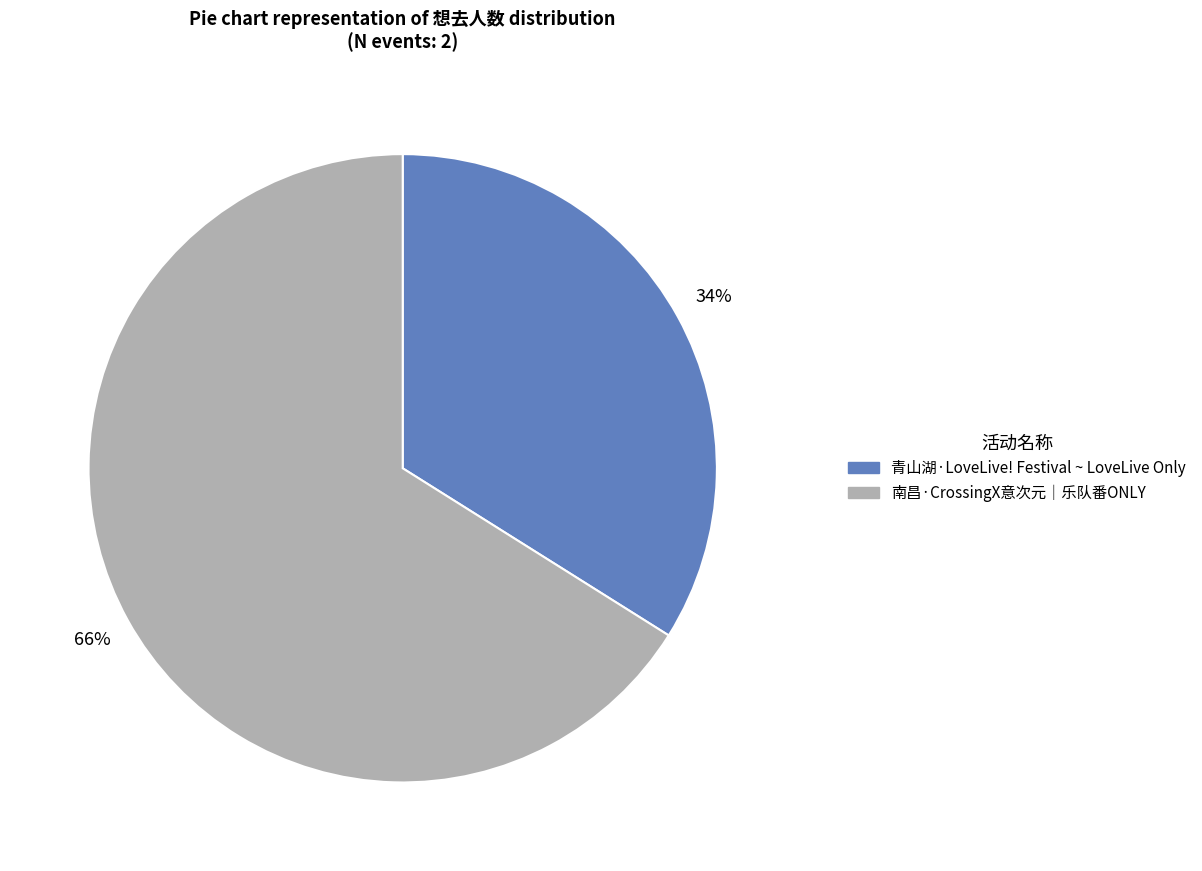

Do 南昌·CrossingX意次元｜乐队番ONLY and 青山湖·LoveLive! Festival ~ LoveLive Only together represent more than half of the pie?

Yes